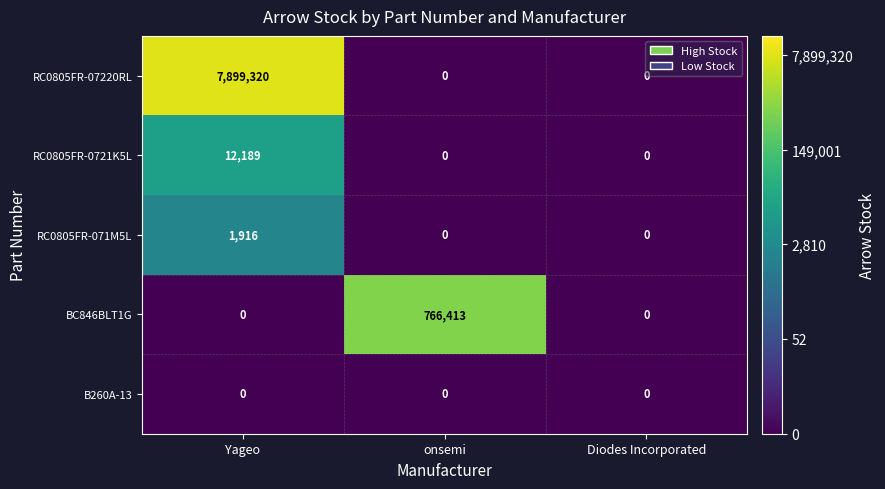

Which series changed the most between Yageo and onsemi?

RC0805FR-07220RL